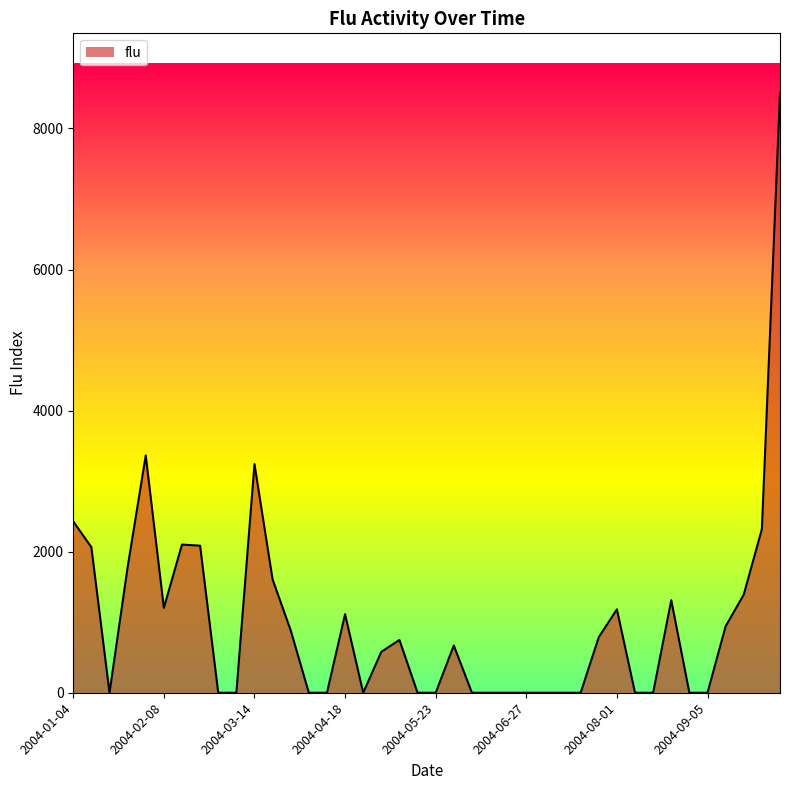

What is the maximum value shown in the chart?

8498.6